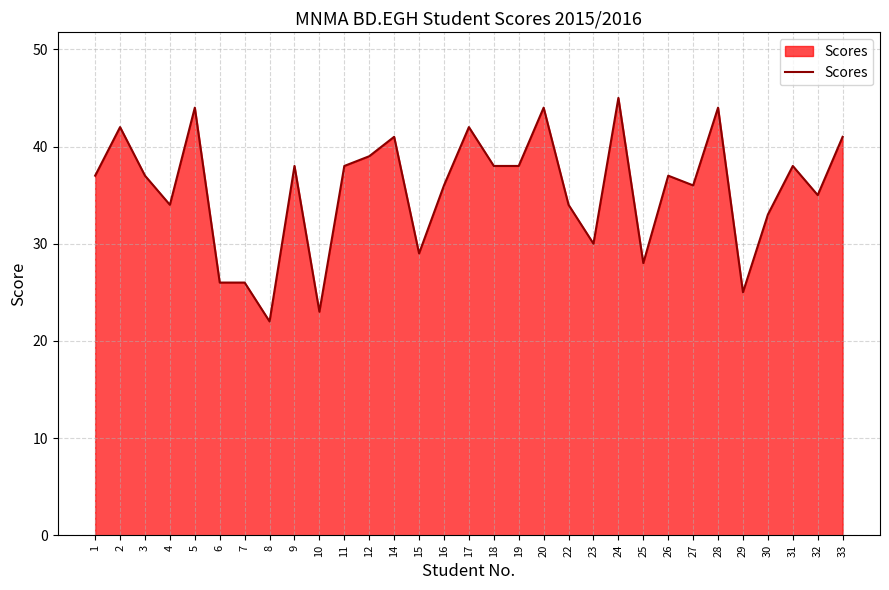

What is the change in value from 23 to 26?

+7